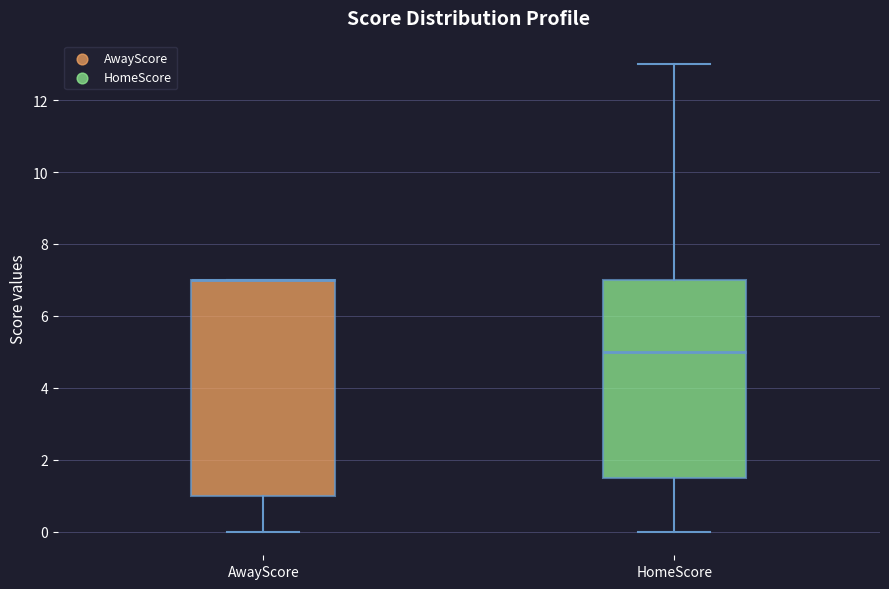

Which series contains the lowest Y value?

AwayScore